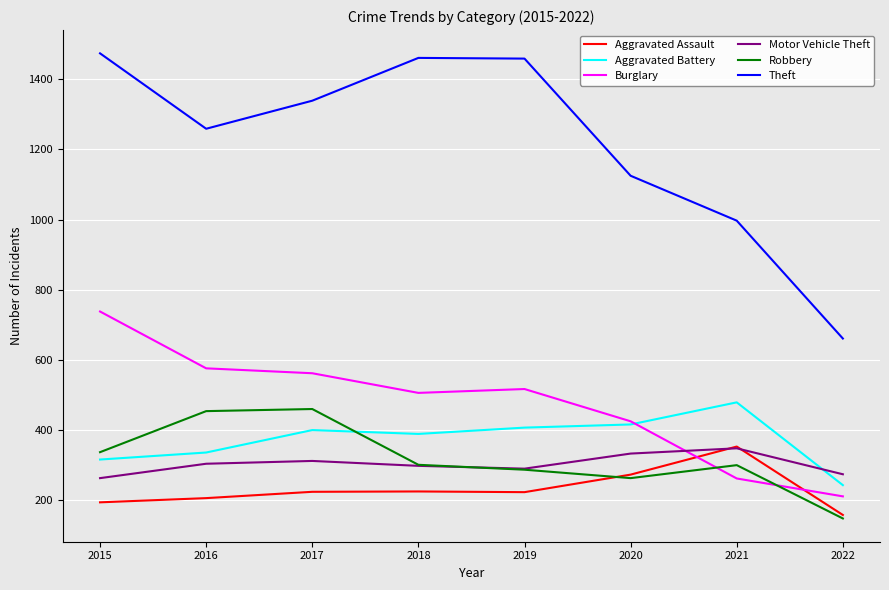

Which series changed the most between 2018 and 2022?

Theft